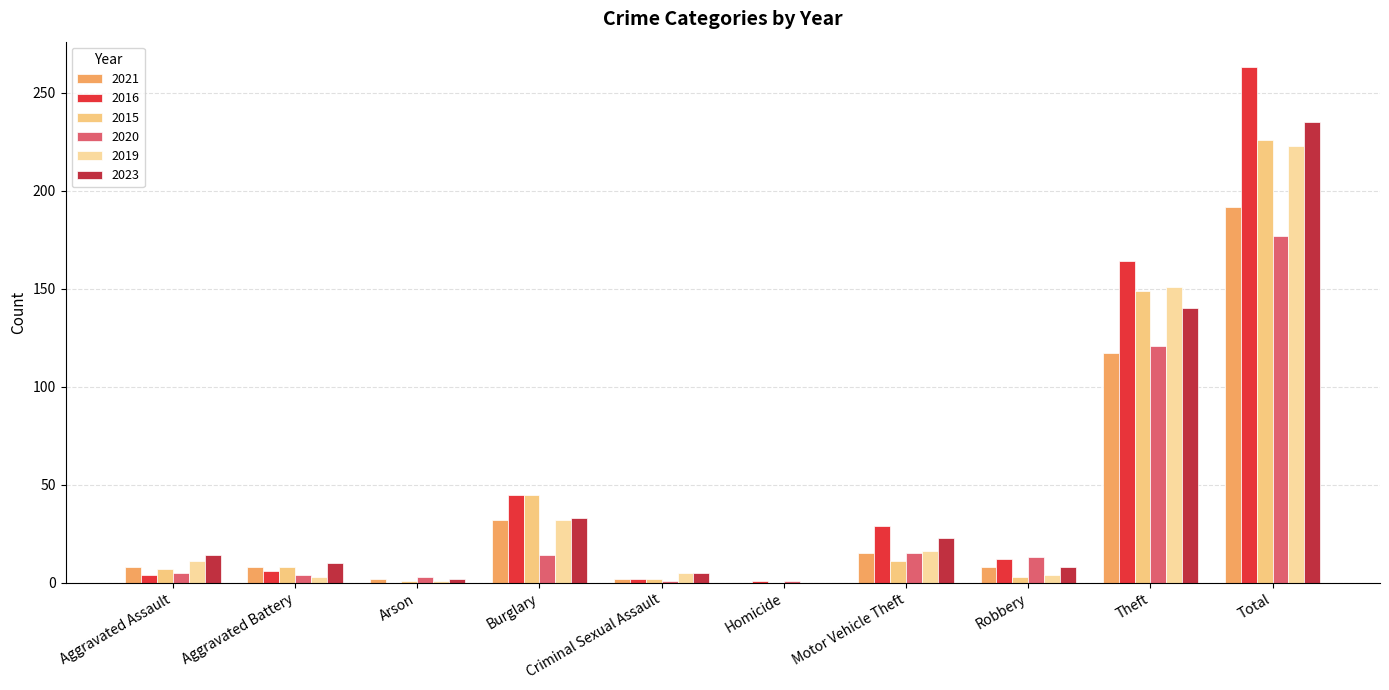

How many groups of bars are there?

10